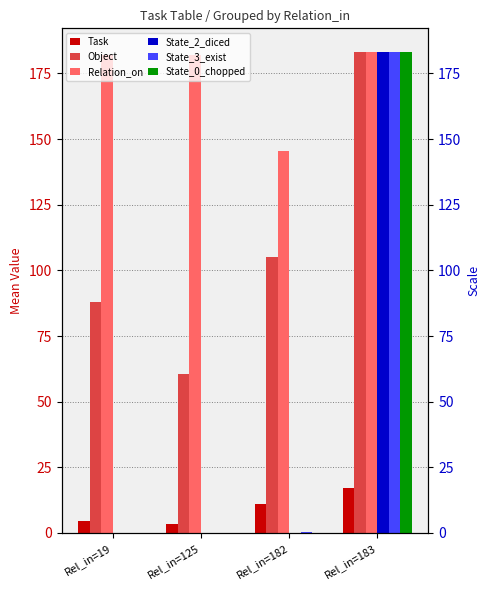

How many values in the Relation_on series exceed 182?

1